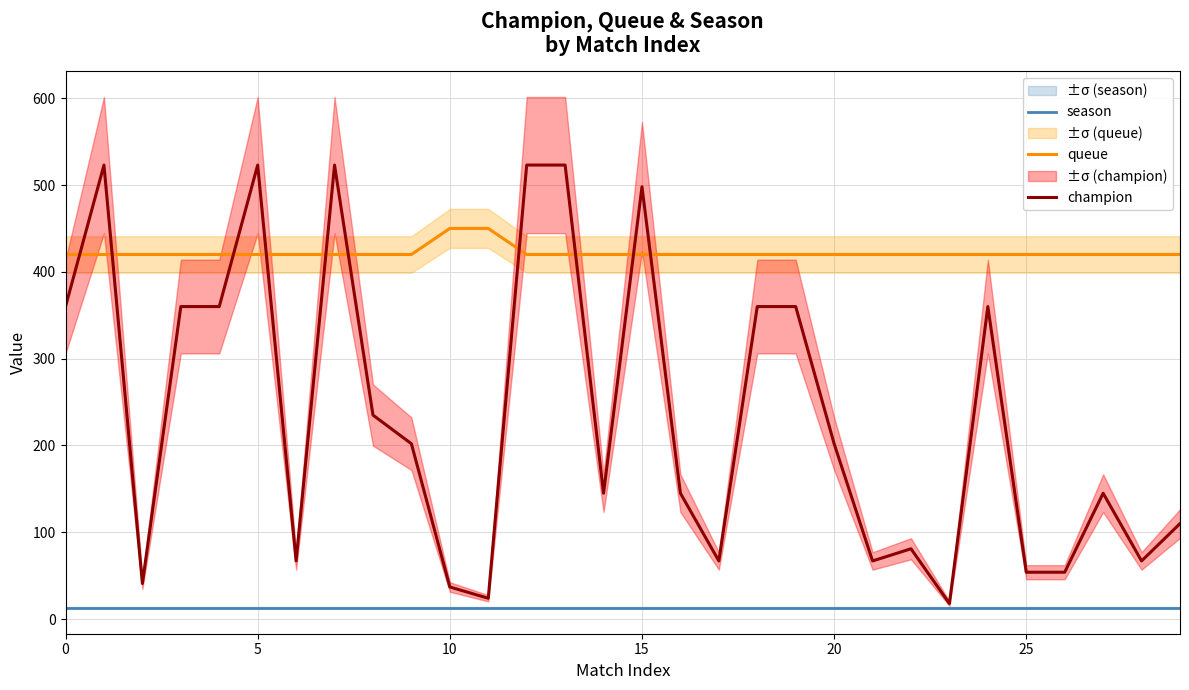

What is the highest value of the season series?

13